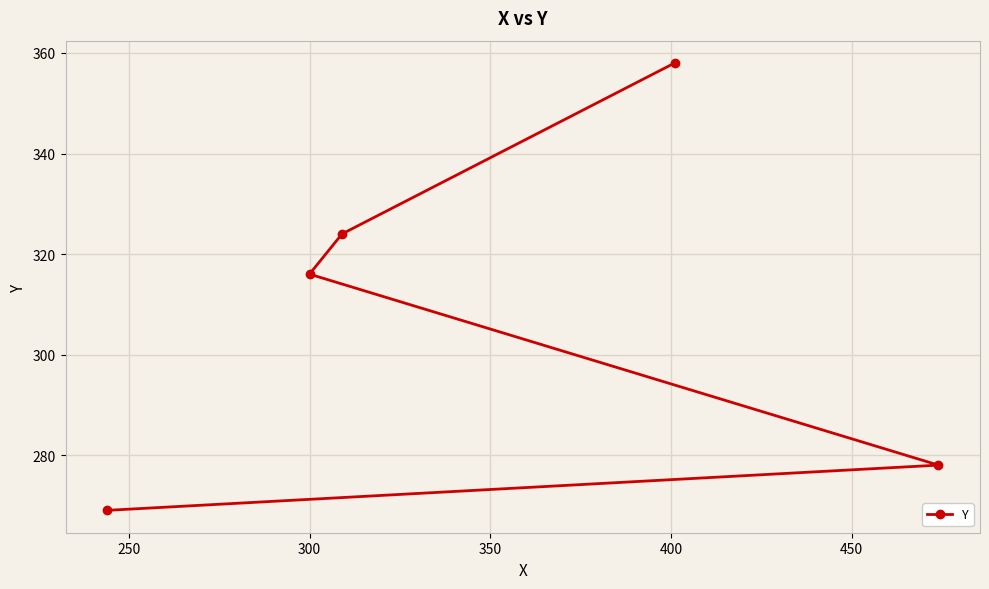

What is the average value?

309